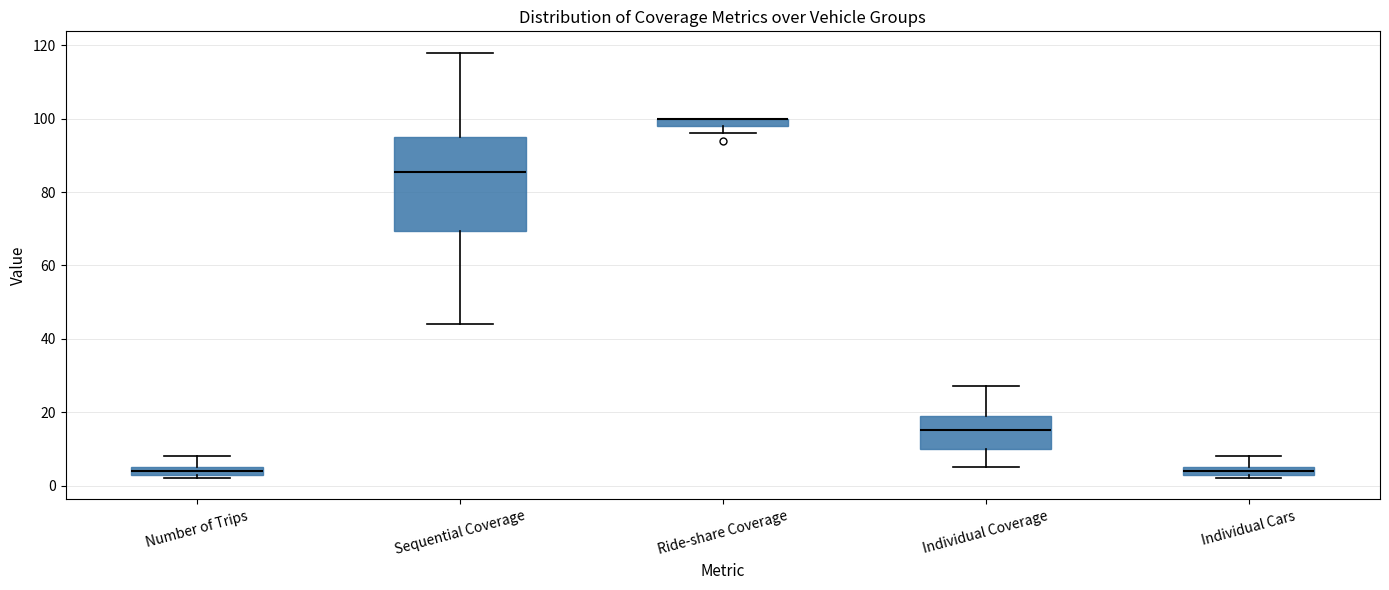

Where is the lower edge of the box for Ride-share Coverage on the y-axis? The values are not printed on the chart, so give them approximately, as read against the axis.

98